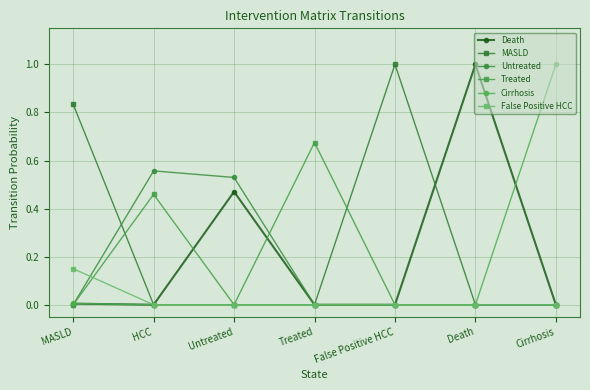

Is the value of MASLD at Death greater than the value of Treated at HCC?

No